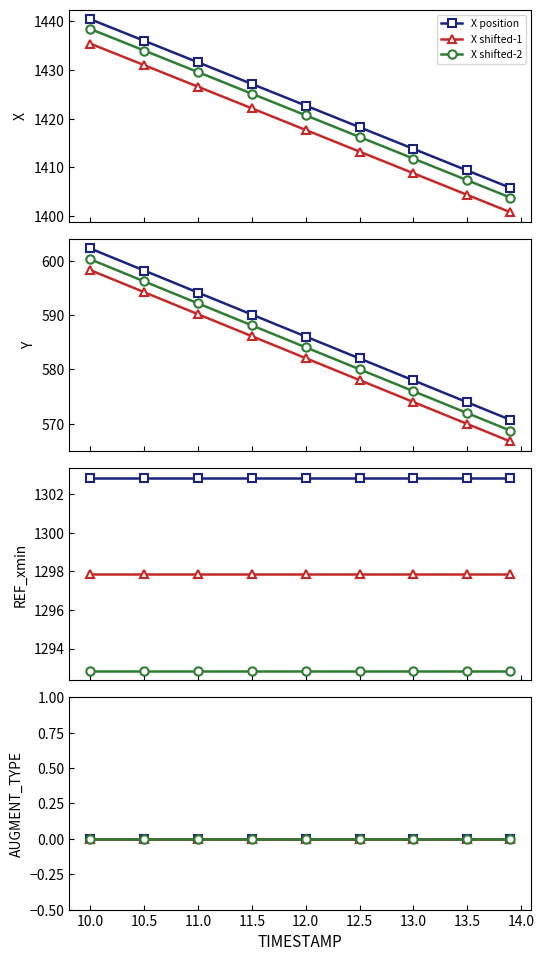

What position from the right is 12.0?

5